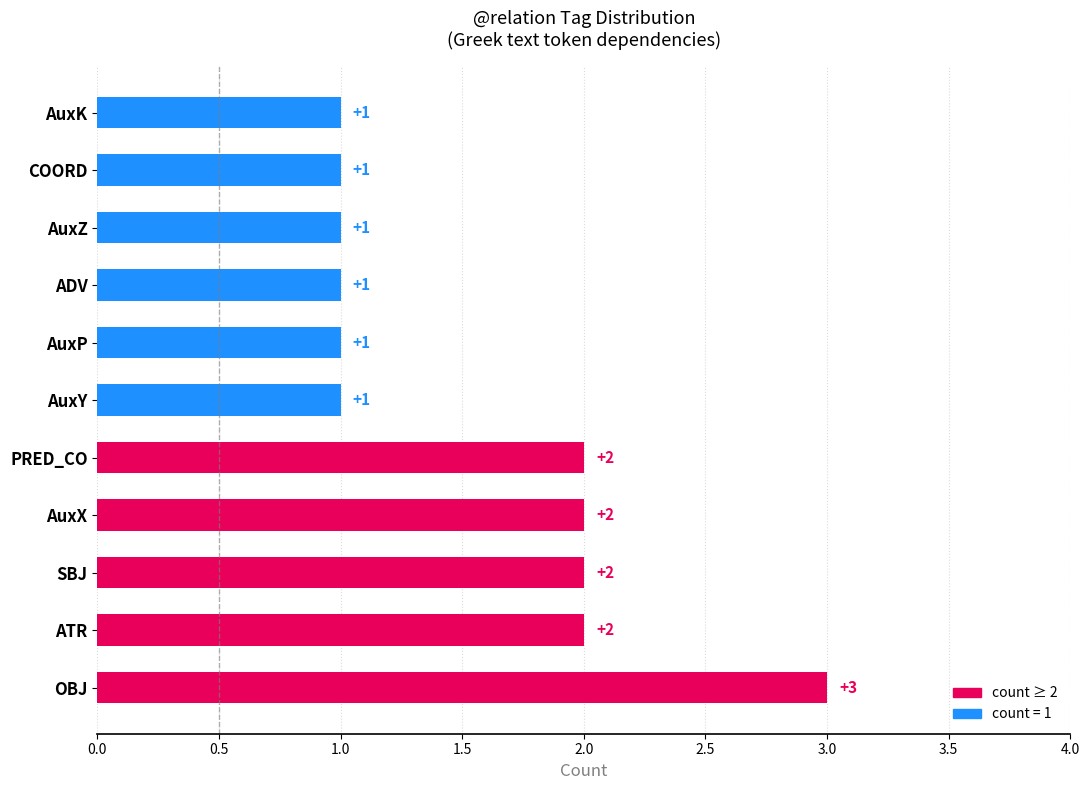

Between ATR and AuxY, which is larger?

ATR